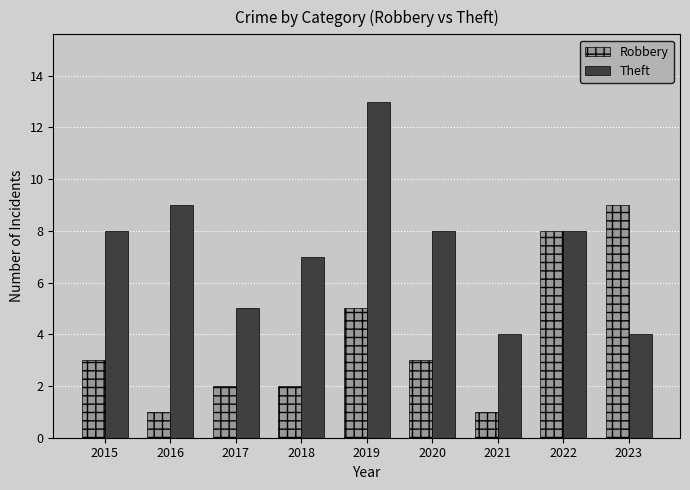

What is the approximate value of Theft at 2021?

4